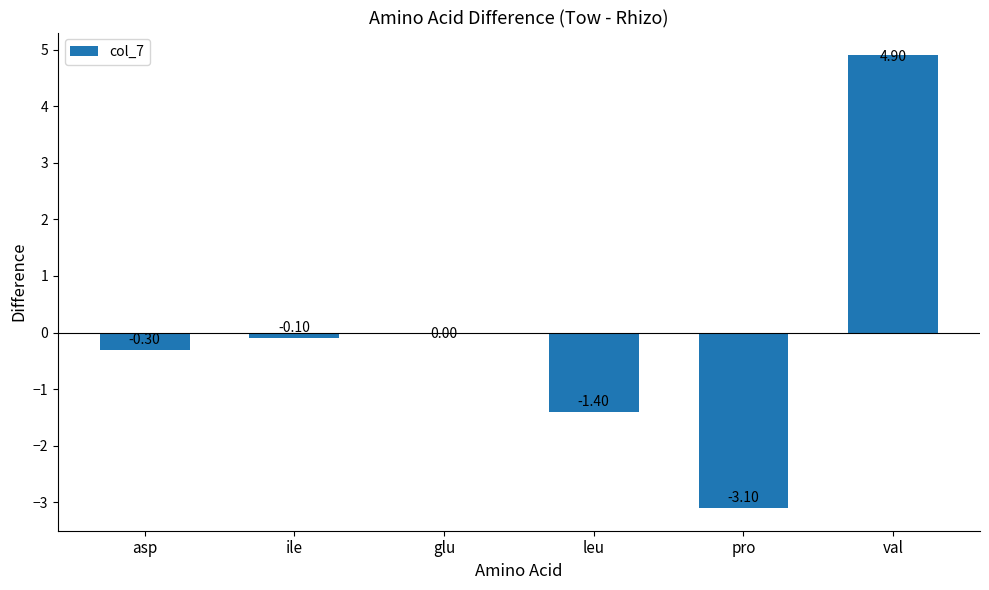

Where is the data nearest to the value 0?

glu